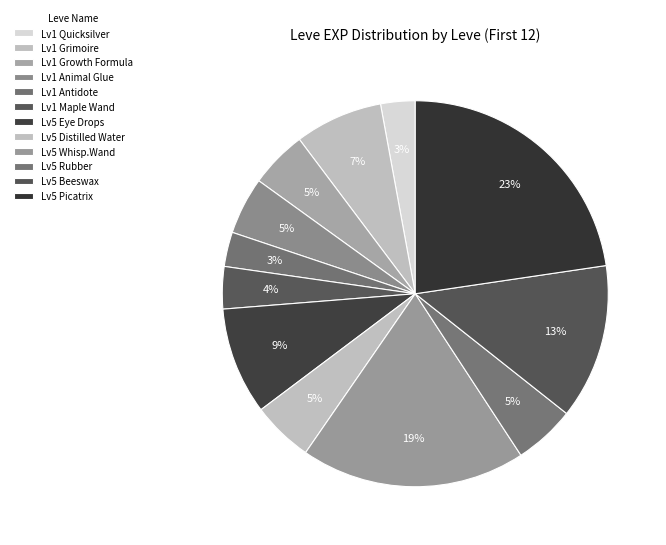

Count the number of slices in the pie.

12